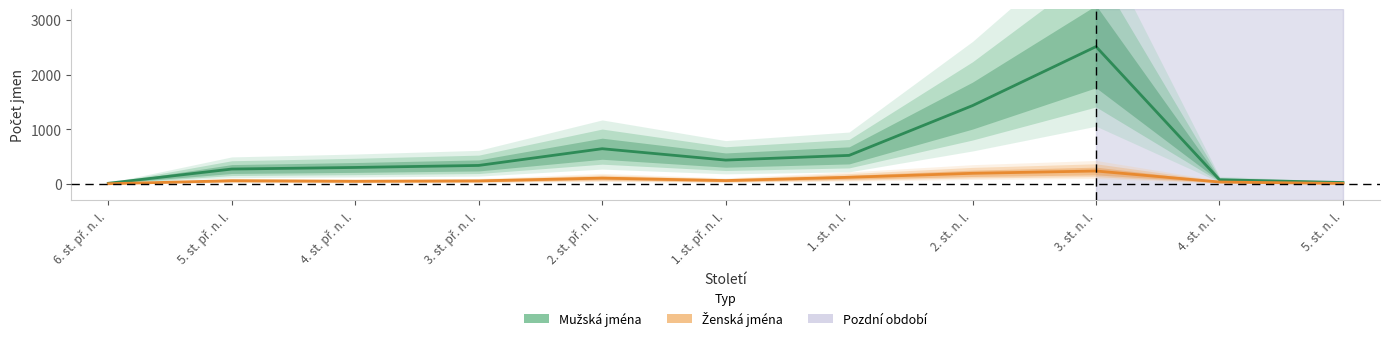

The Mužská jména series shows 337 at 3. st. př. n. l.. True or false?

True